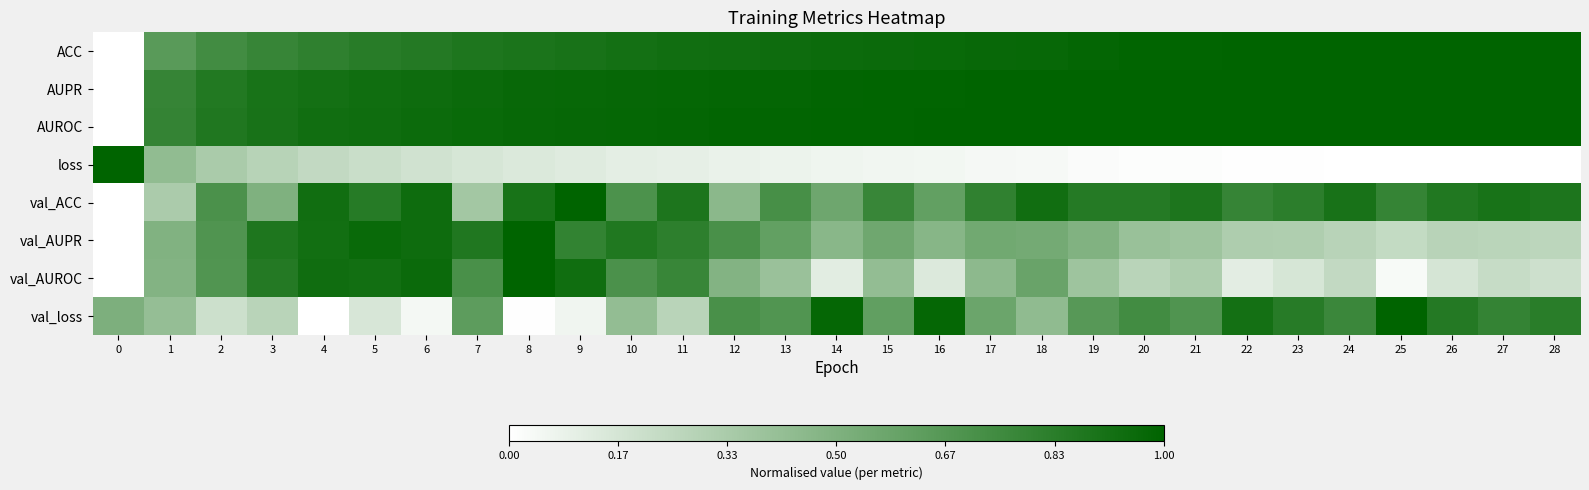

Rank the series by their maximum value, from lowest to highest.

val_AUPR, val_AUROC, val_ACC, AUPR, AUROC, ACC, val_loss, loss